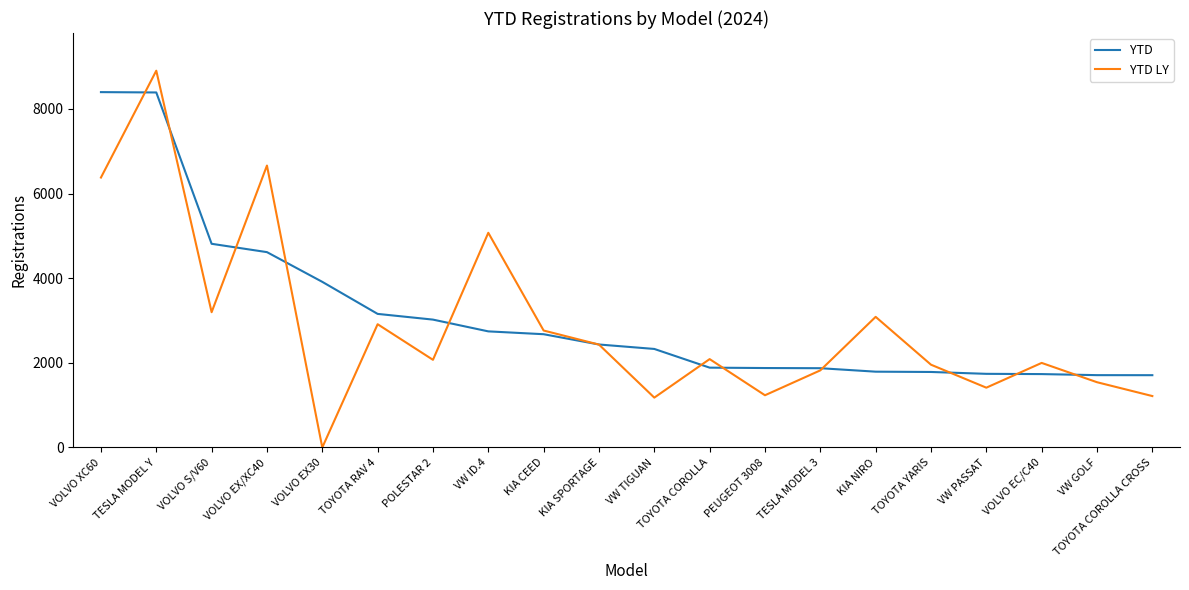

How many intersections are there between YTD and YTD LY?

12